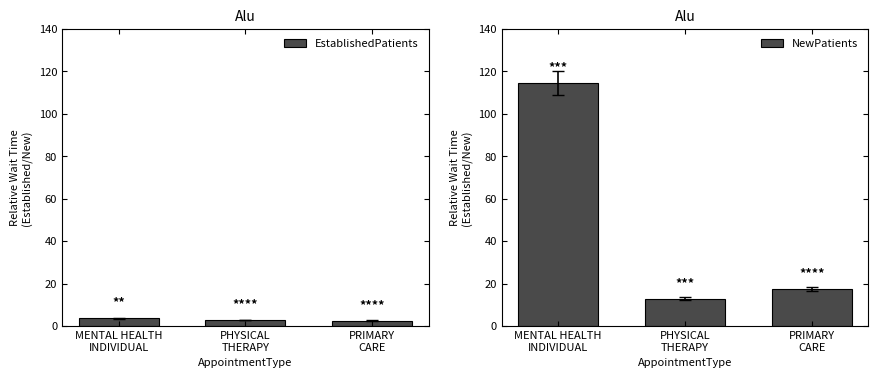

How many bars are there in total?

6